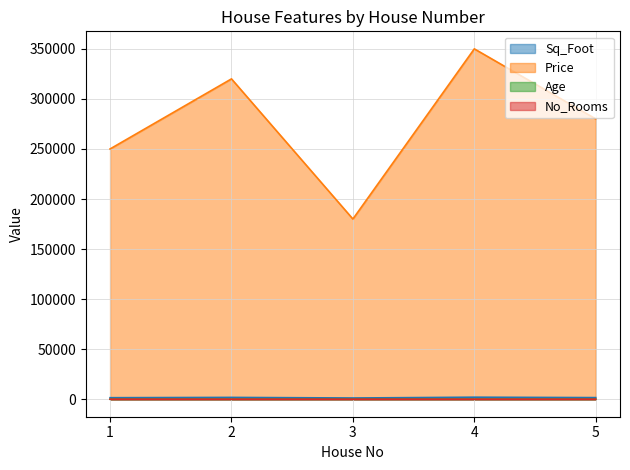

What is the difference between the maximum and minimum values in the Age series?

15